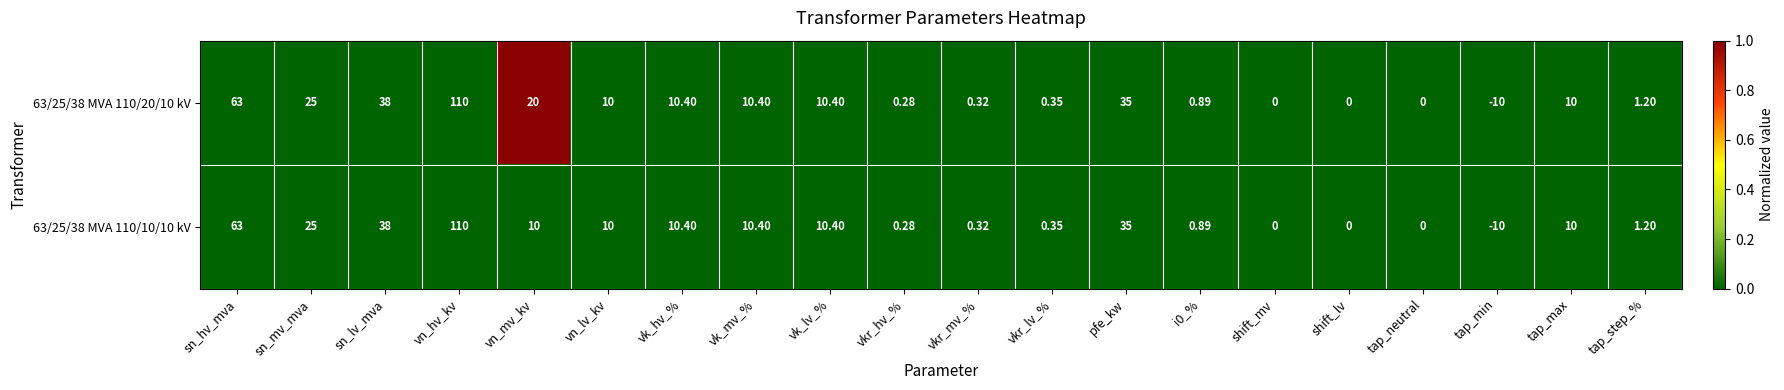

Is the value of 63/25/38 MVA 110/20/10 kV at vn_mv_kv greater than the value of 63/25/38 MVA 110/10/10 kV at vn_hv_kv?

No